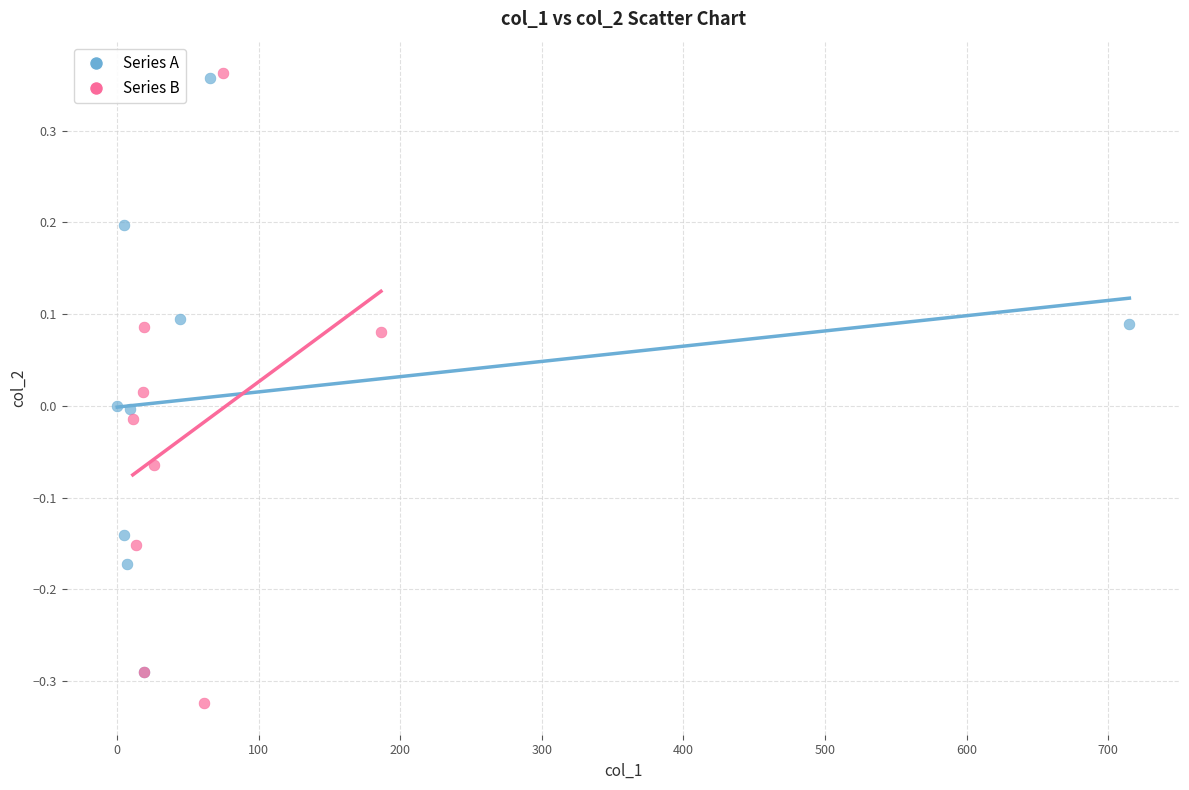

What are all the series names shown in the legend?

Series A, Series B